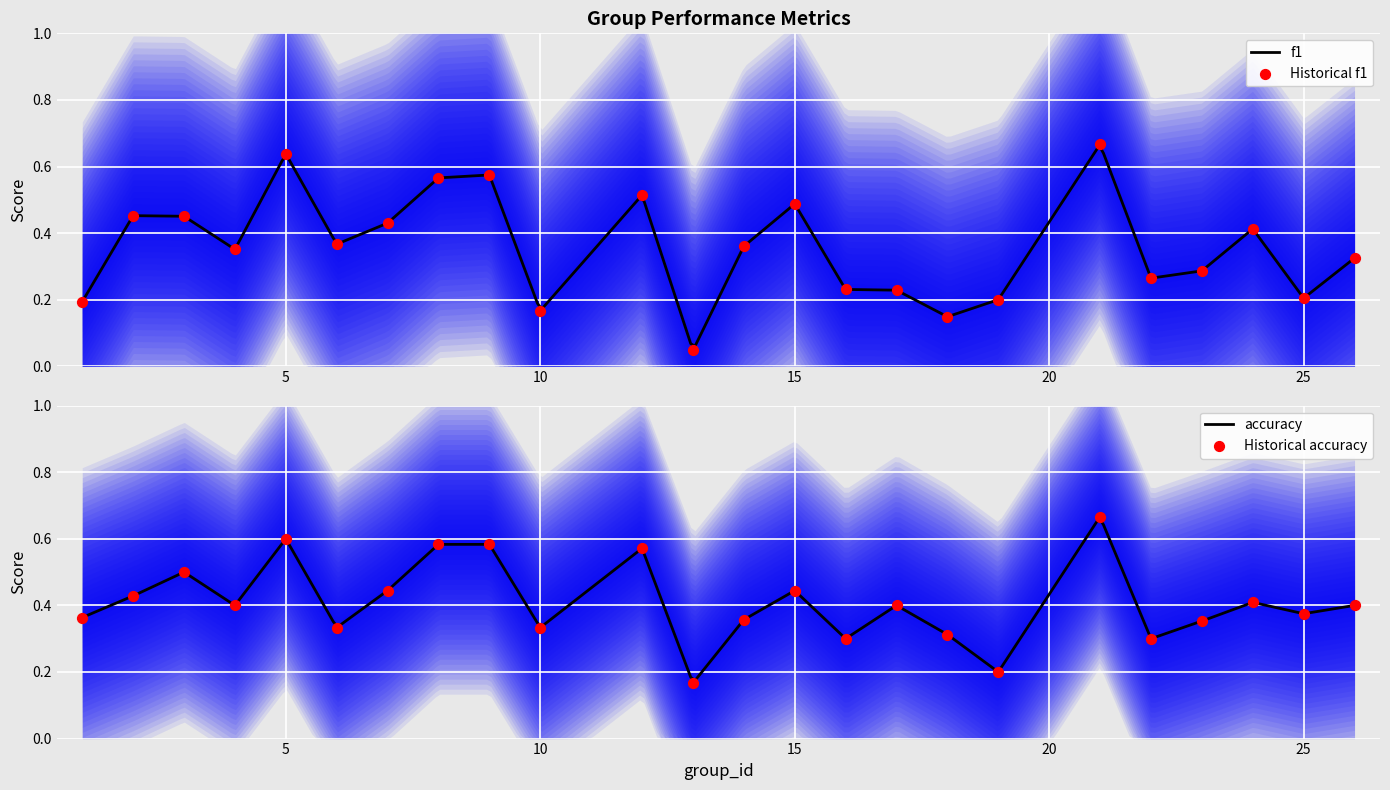

Which series has the largest total across all categories?

accuracy